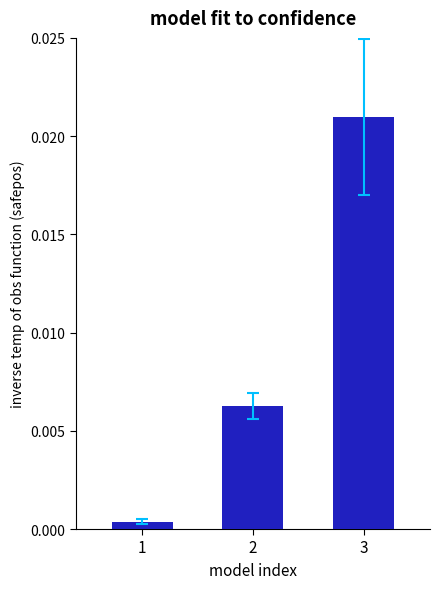

Rank the categories by value from highest to lowest.

3, 2, 1